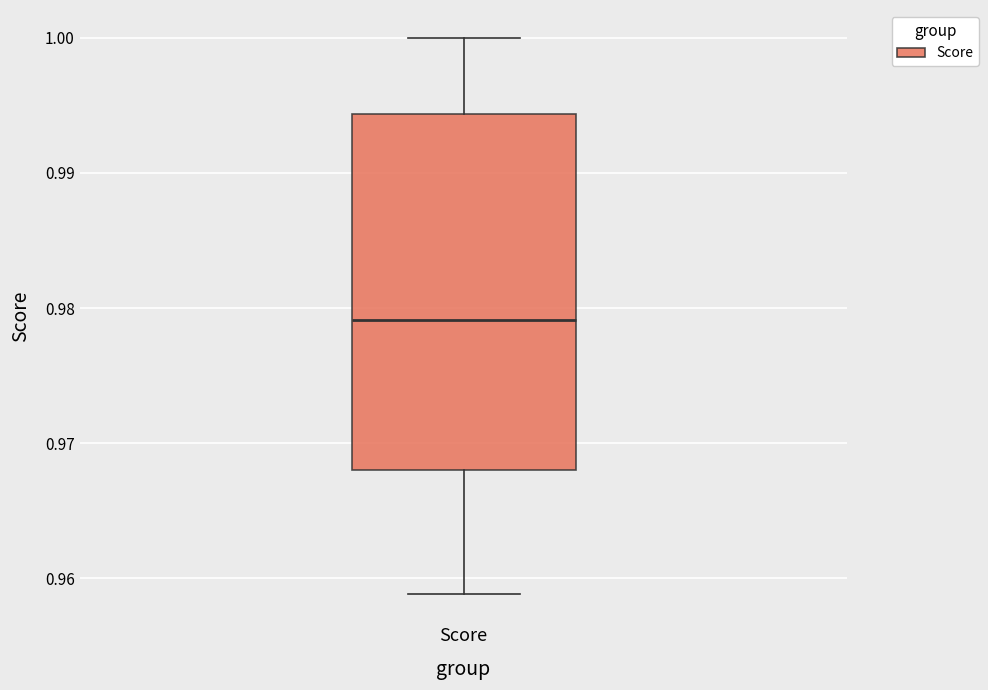

Read this box plot against the y-axis: the position of the median line, the range covered by the box, and the ends of both whiskers. The values are not printed on the chart, so give them approximately, as read against the axis.

median 0.979, box 0.968 to 0.994, whiskers 0.959 to 1.000